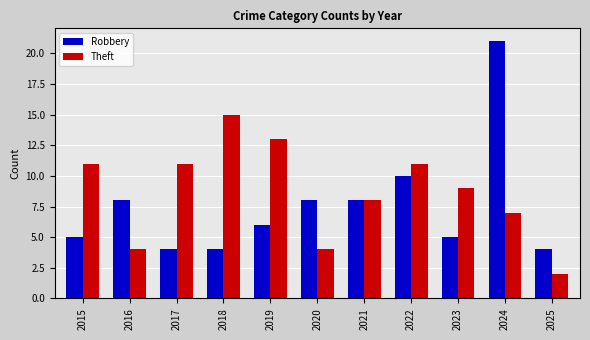

How many groups of bars are there?

11